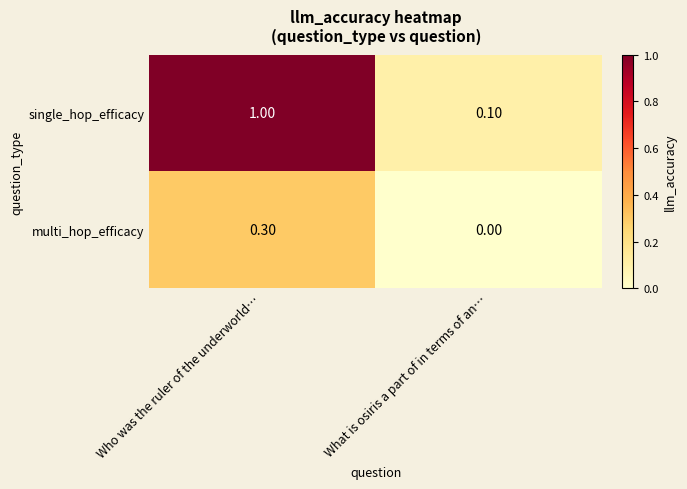

What is the sum of all single_hop_efficacy values?

1.1